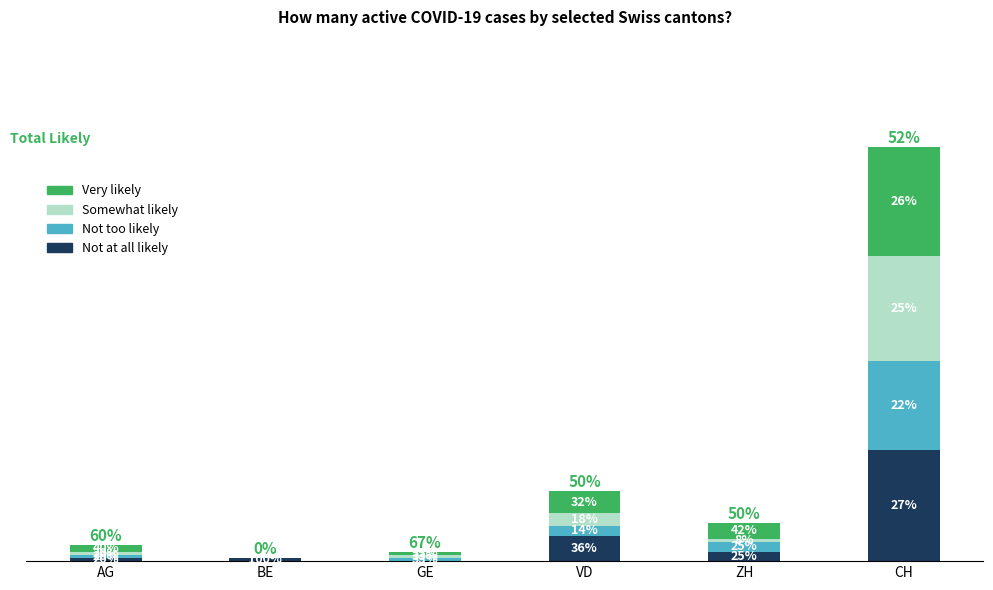

Are the bars grouped side by side (vs. stacked)?

No